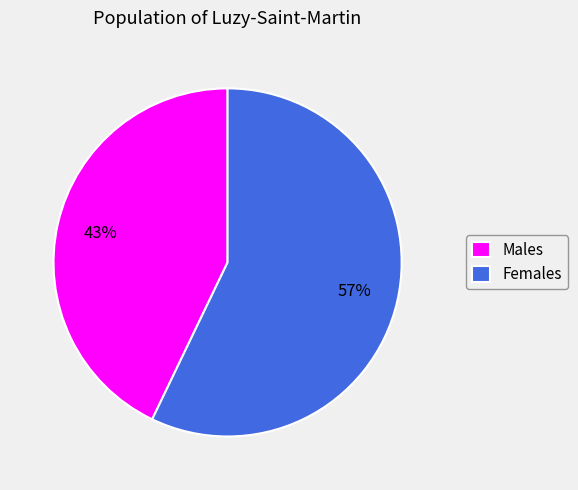

Is the sum of Females and Males greater than half?

Yes